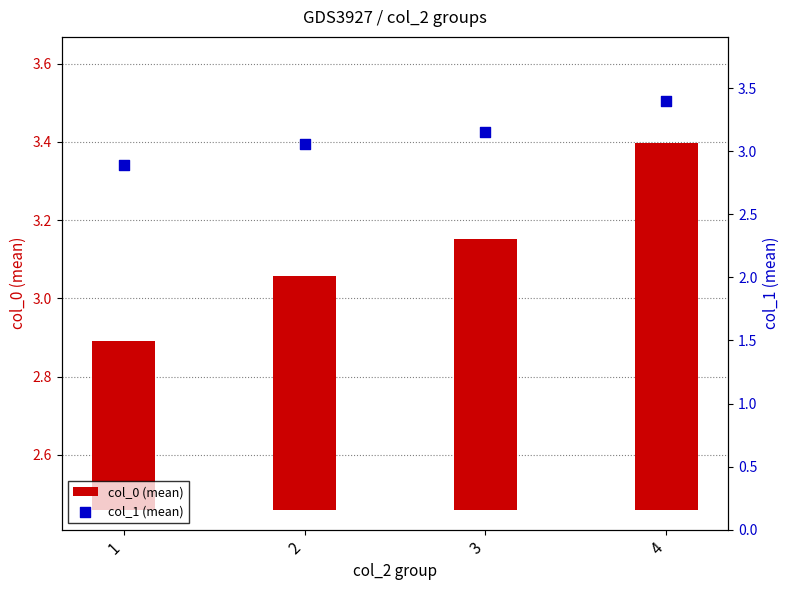

At which category is the sum across all series the highest?

4